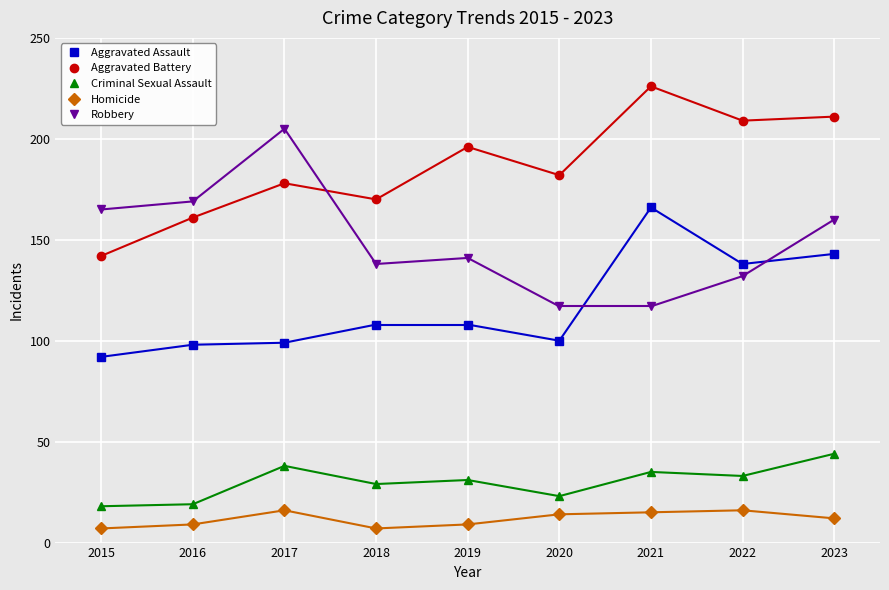

What is the difference between the second highest and minimum values in the Homicide series?

9